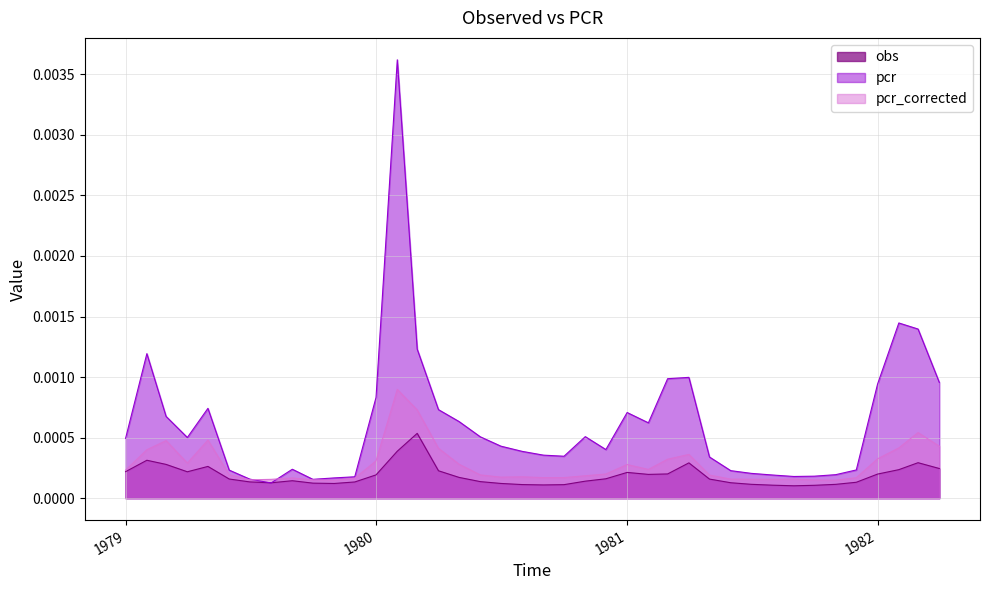

Rank the series by their maximum value, from lowest to highest.

obs, pcr_corrected, pcr